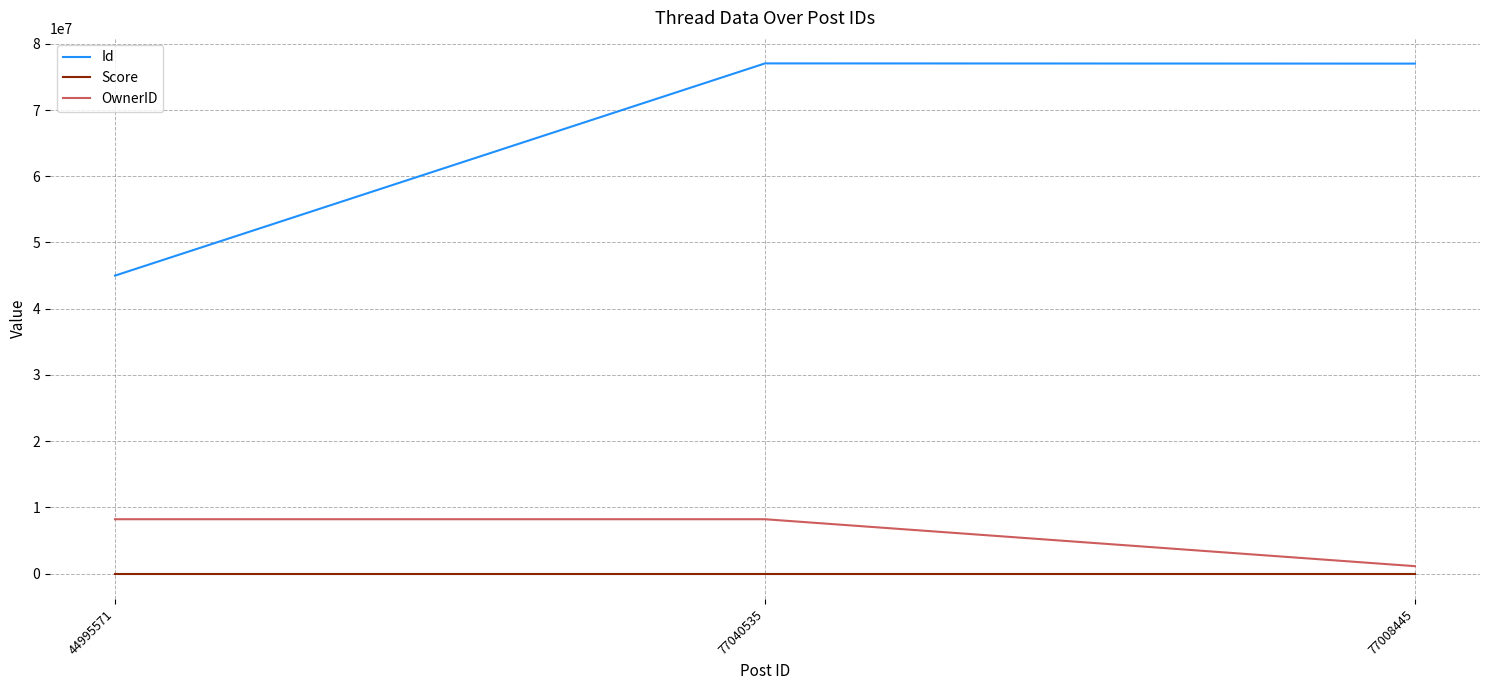

Which series has the largest total across all categories?

Id